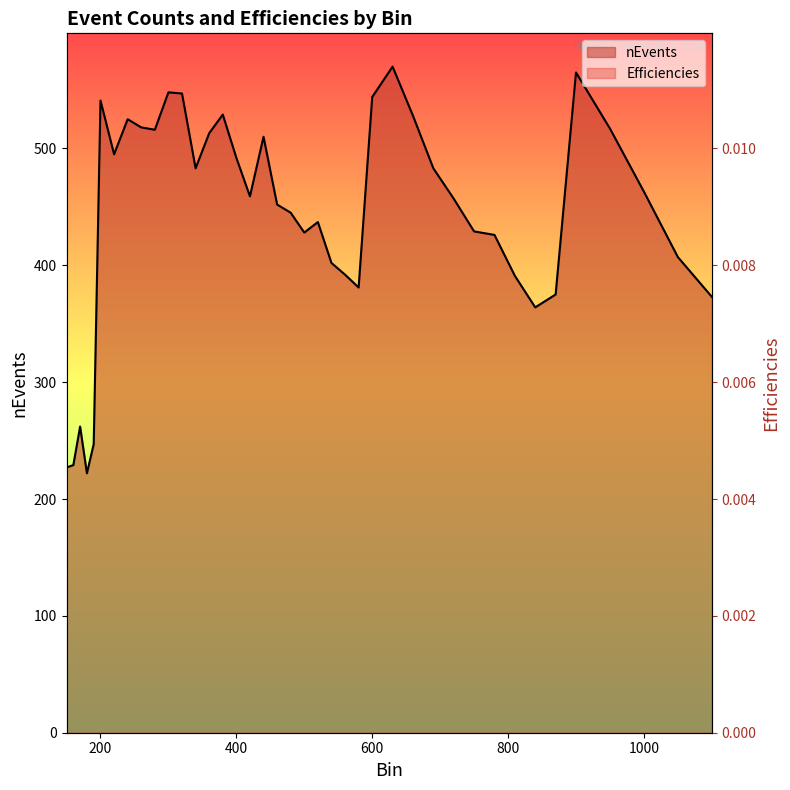

Count the number of data series in this chart.

2